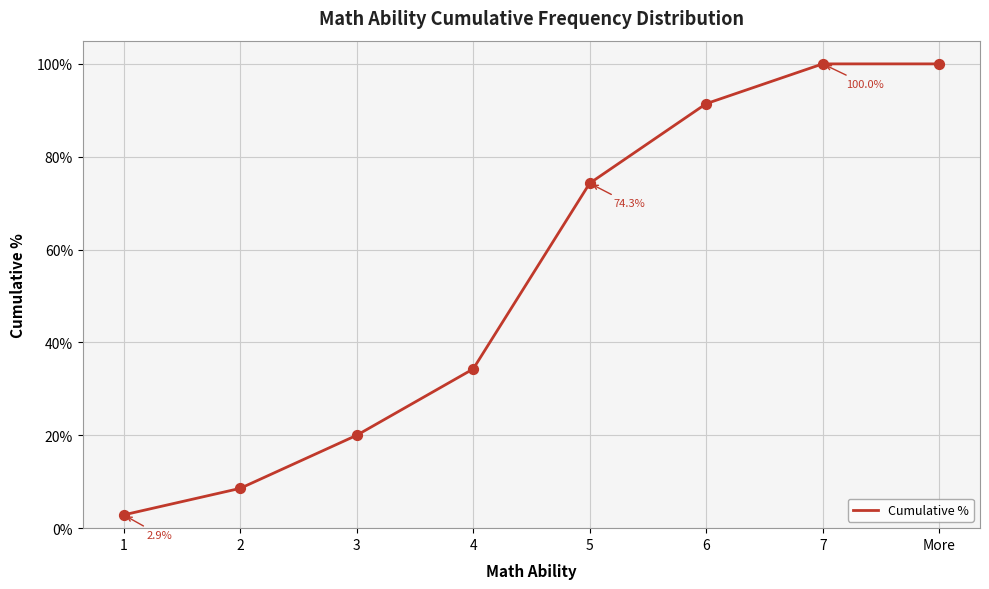

Between 5 and 7, which is larger?

7